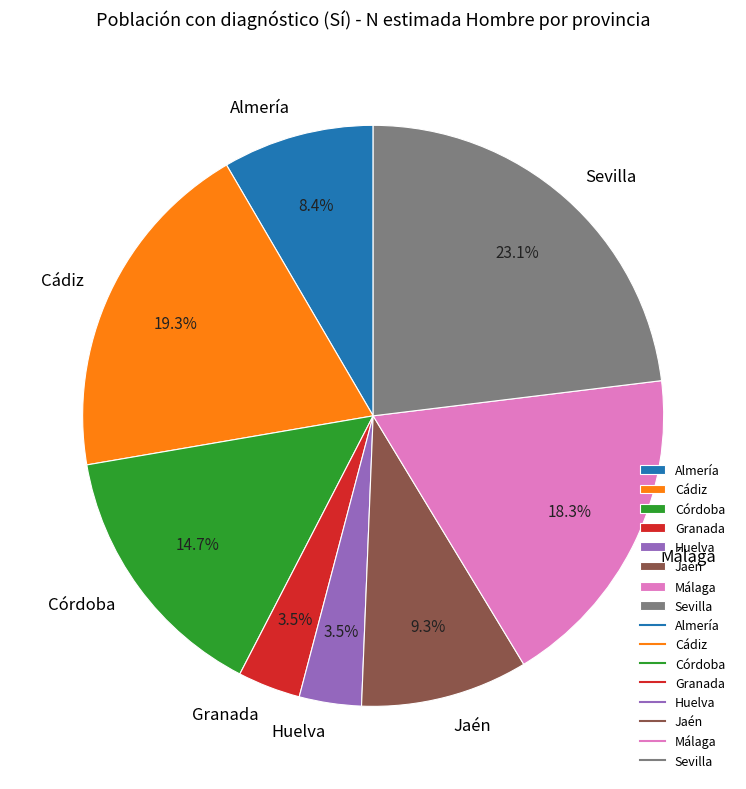

Which has a higher value, Huelva or Jaén?

Jaén